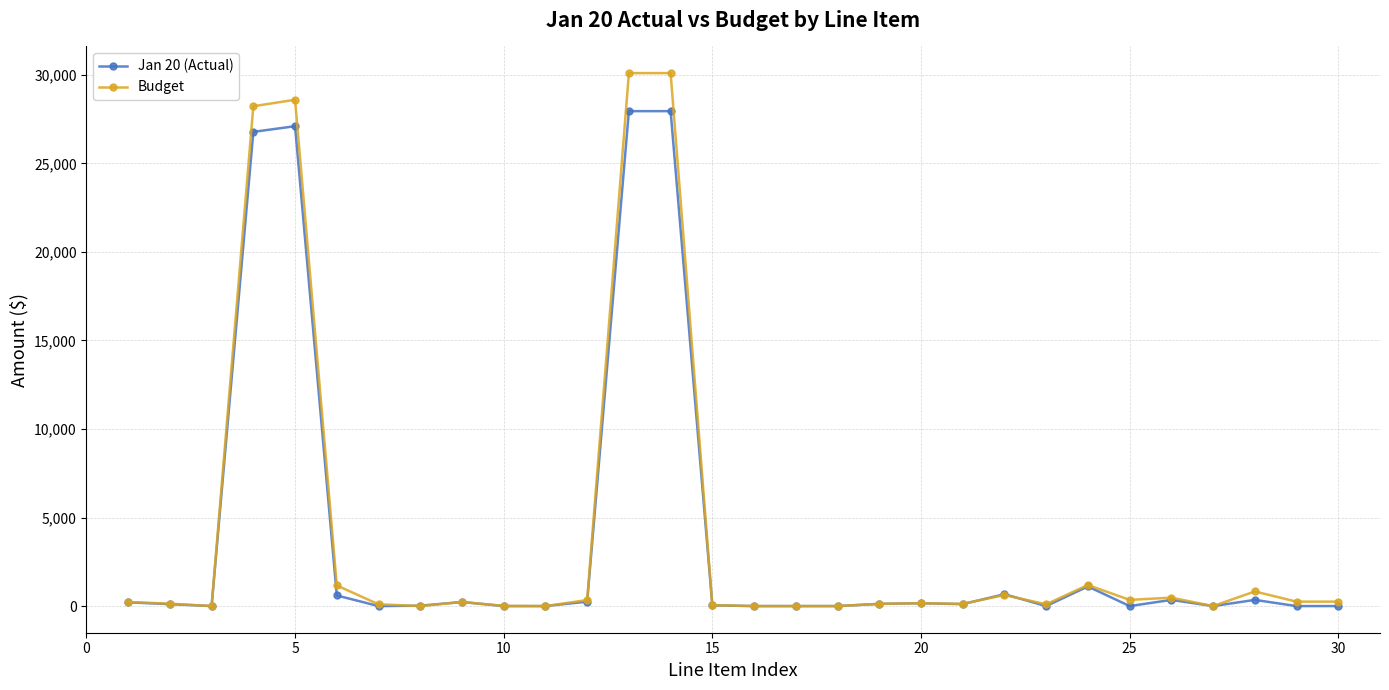

Which series has the widest spread of values?

Budget